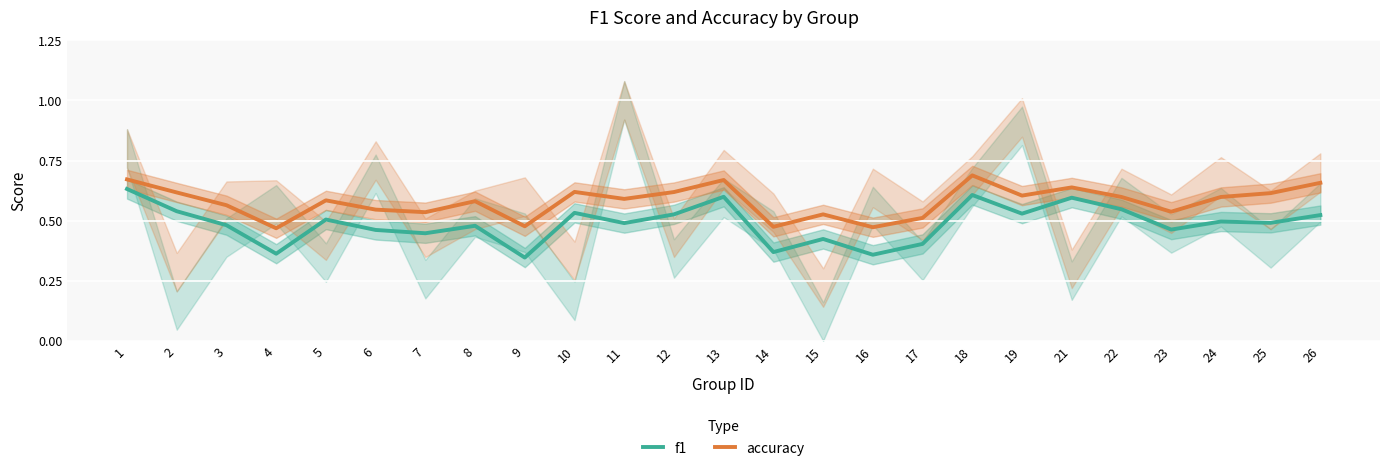

Which series has the widest spread of values?

f1